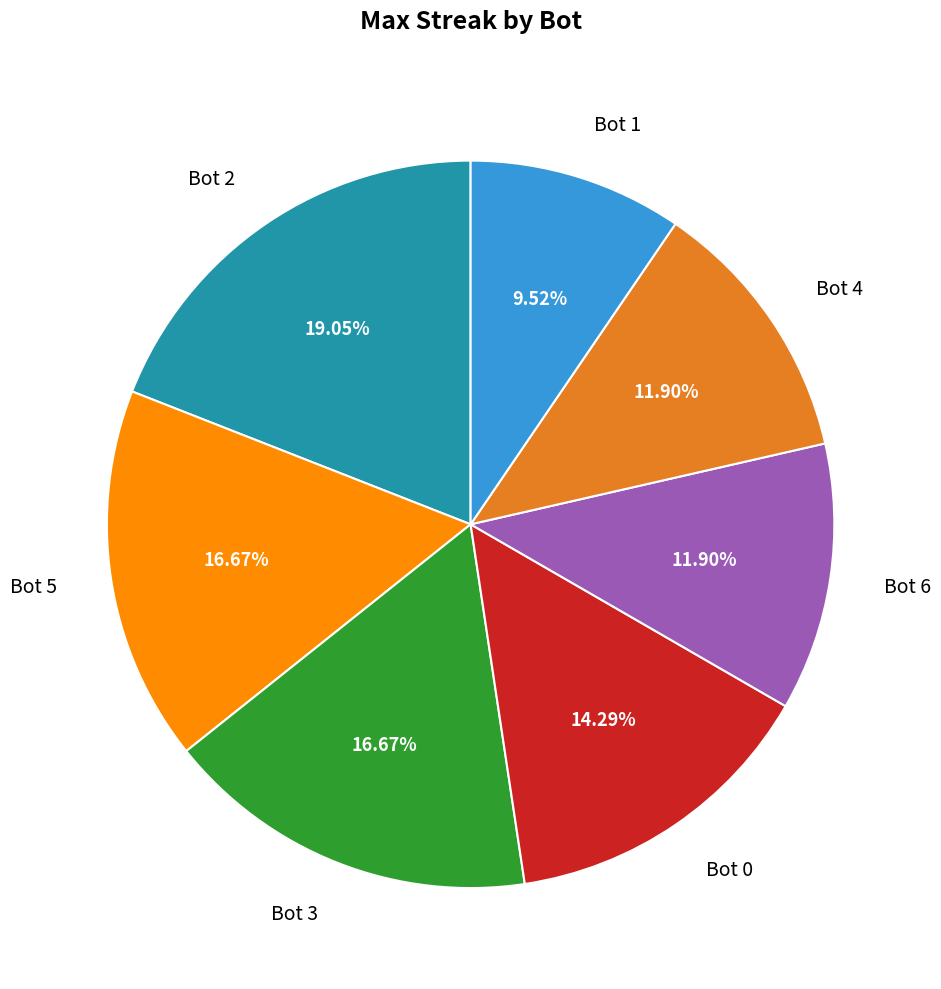

What is the total percentage of Bot 5 and Bot 2?

35.7%